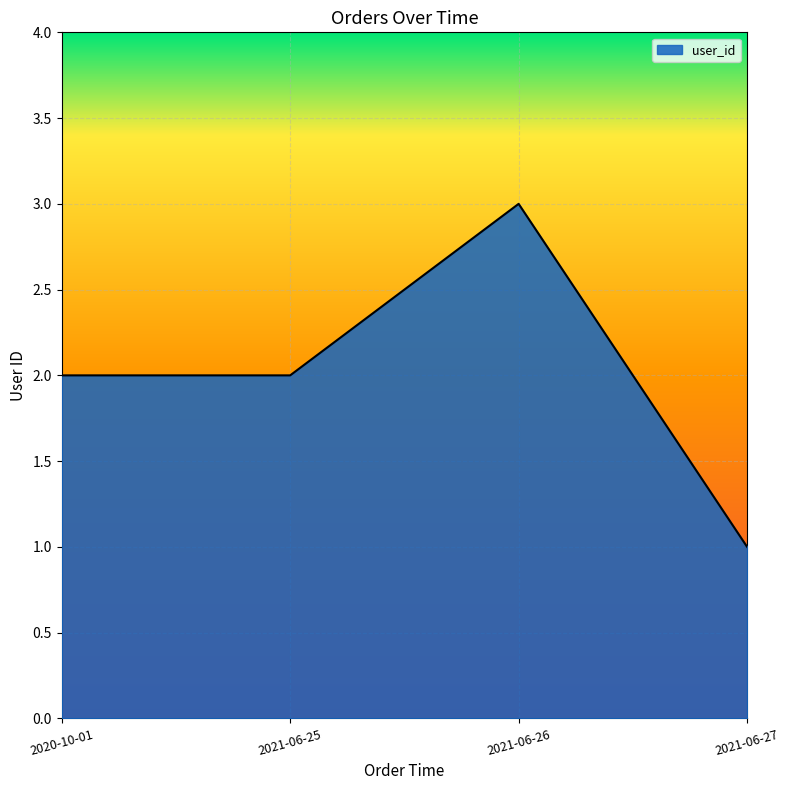

The chart shows a value of 1 at 2020-10-01. True or false?

False